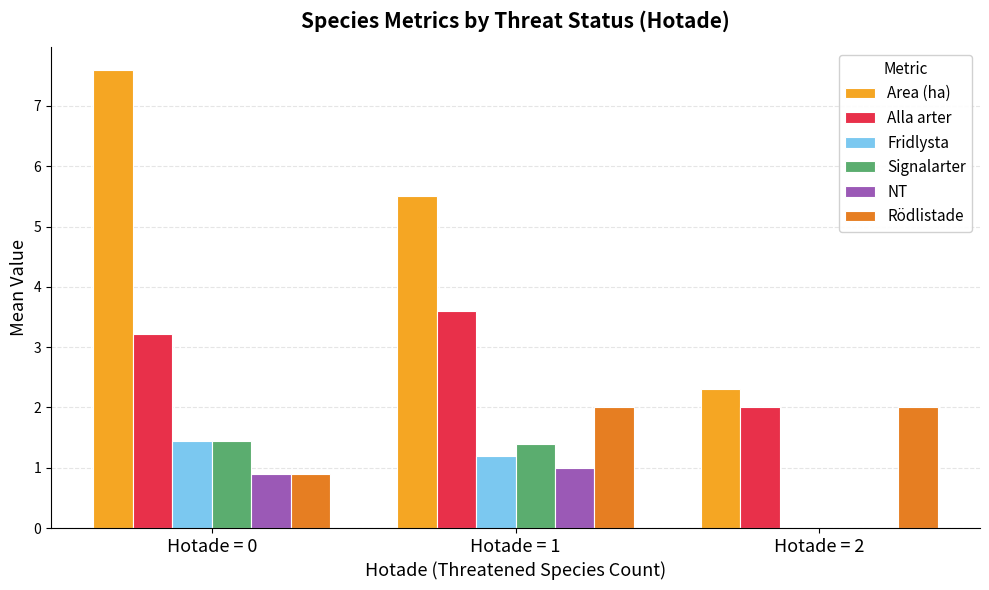

What is the sum of all Area (ha) values?

15.4